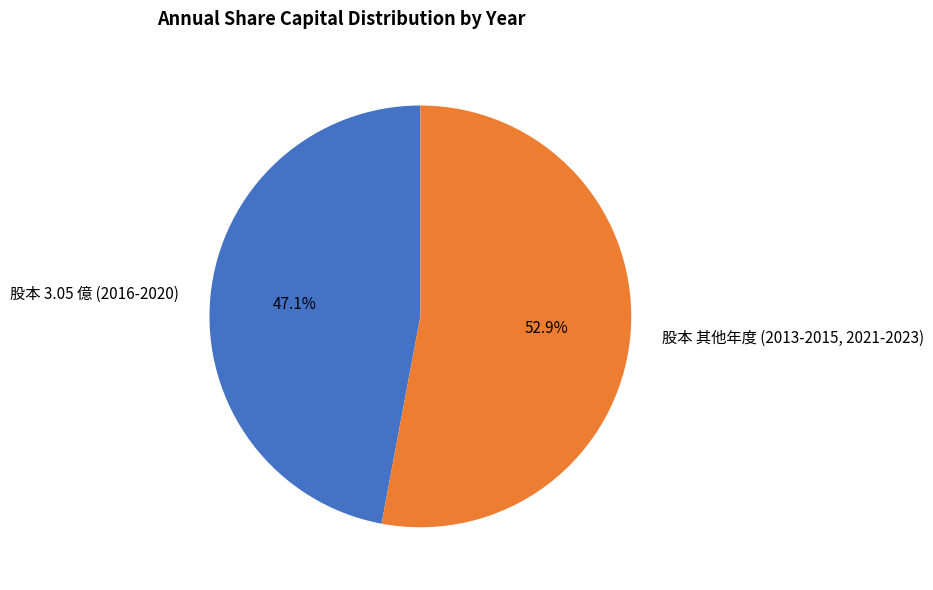

How many slices are in this pie chart?

2